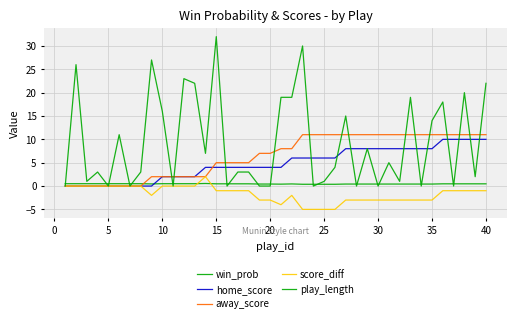

How many lines are shown in the chart?

5